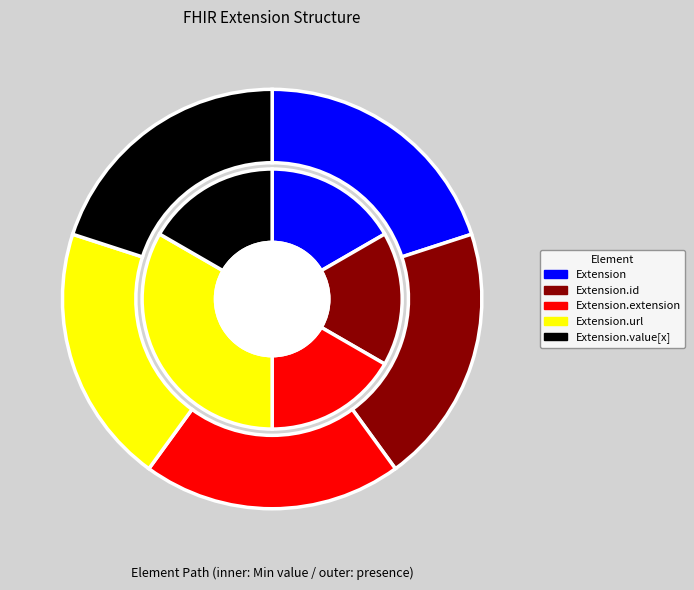

Which category has the smallest portion of the pie?

Extension